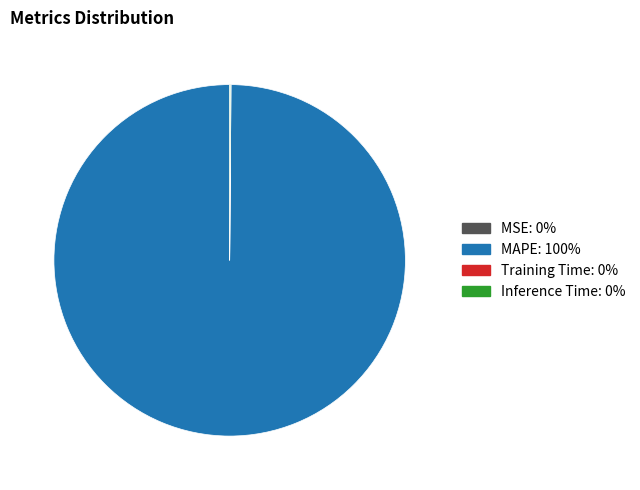

What is the majority slice?

MAPE